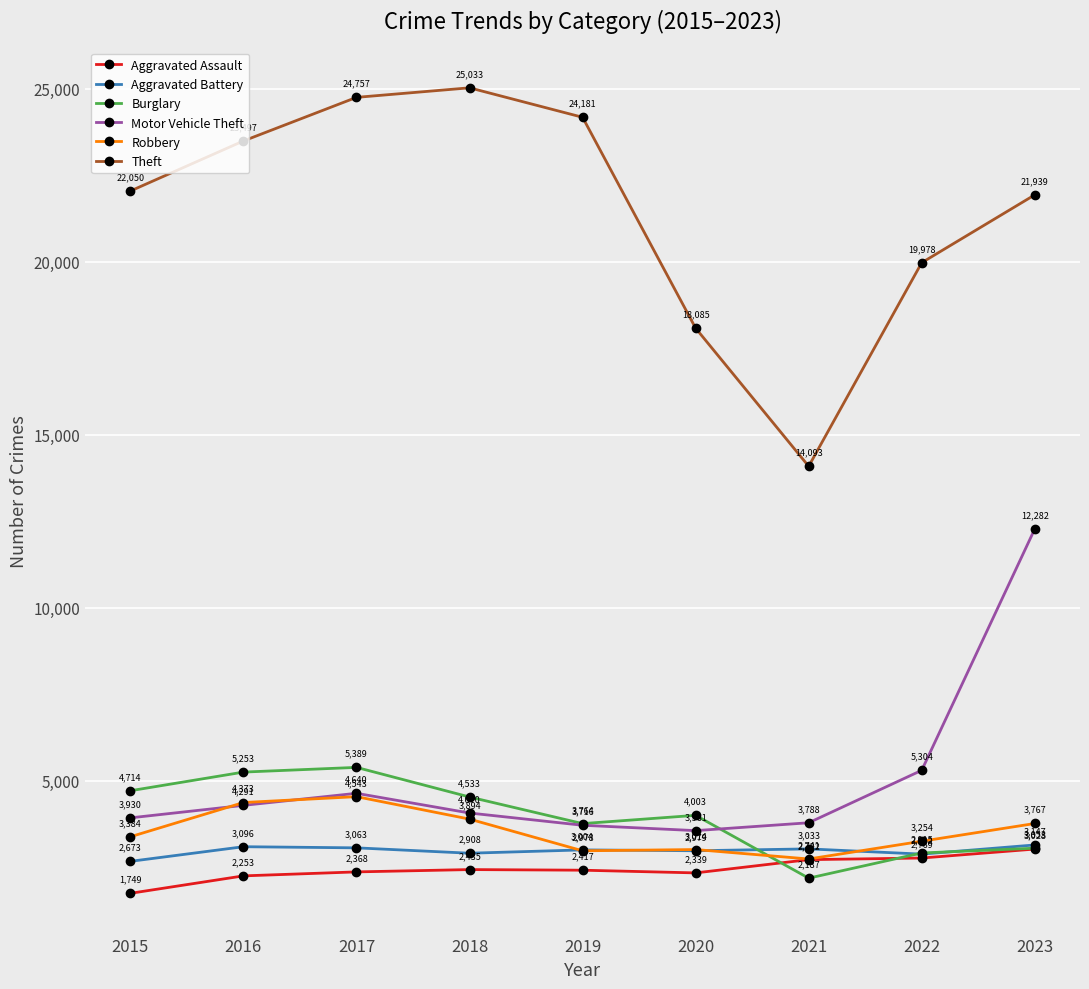

Is it true that Theft equals 23497 at 2016?

True